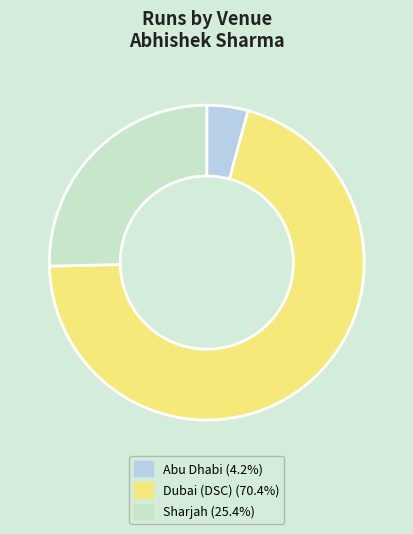

Does any single category account for the majority?

Yes